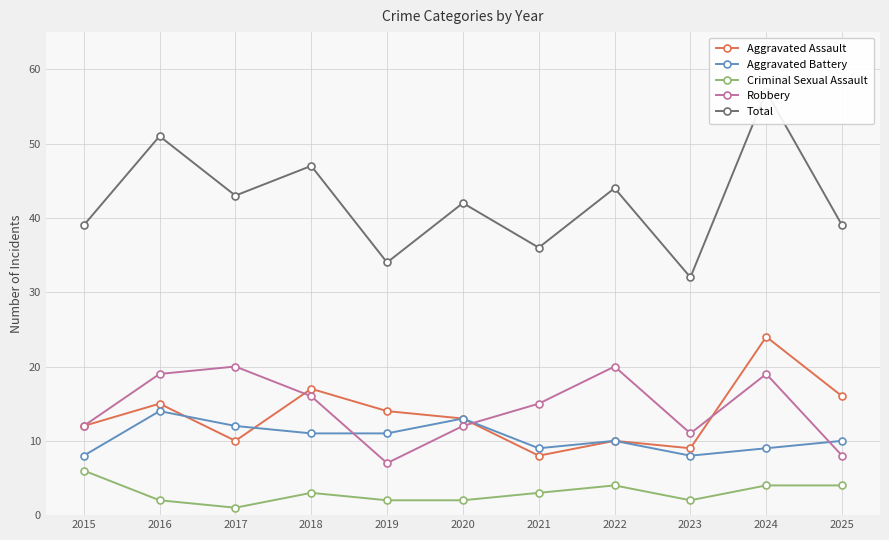

What is the total value across all series at 2019?

68